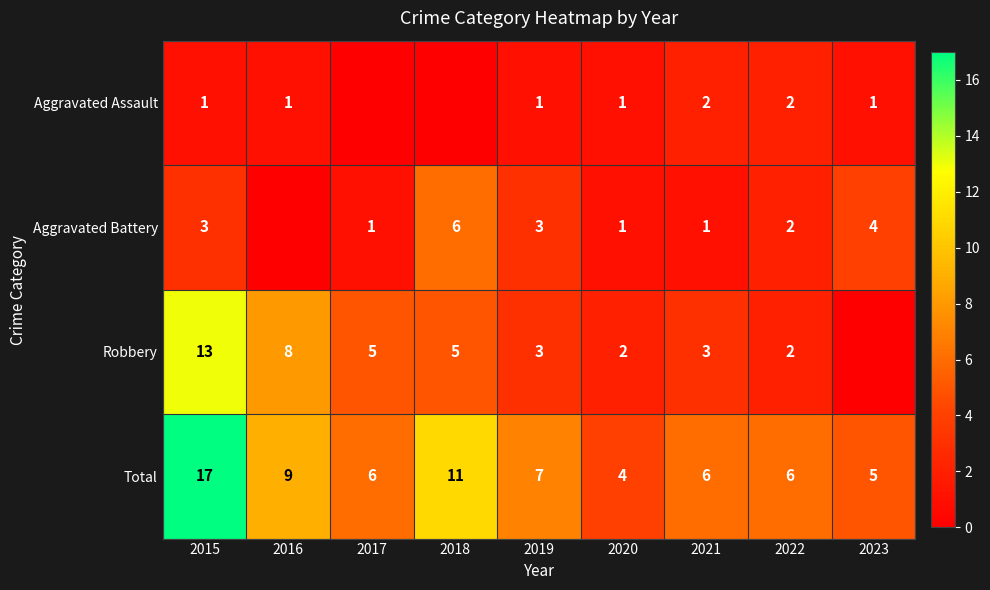

At how many categories does at least one series exceed 9?

2